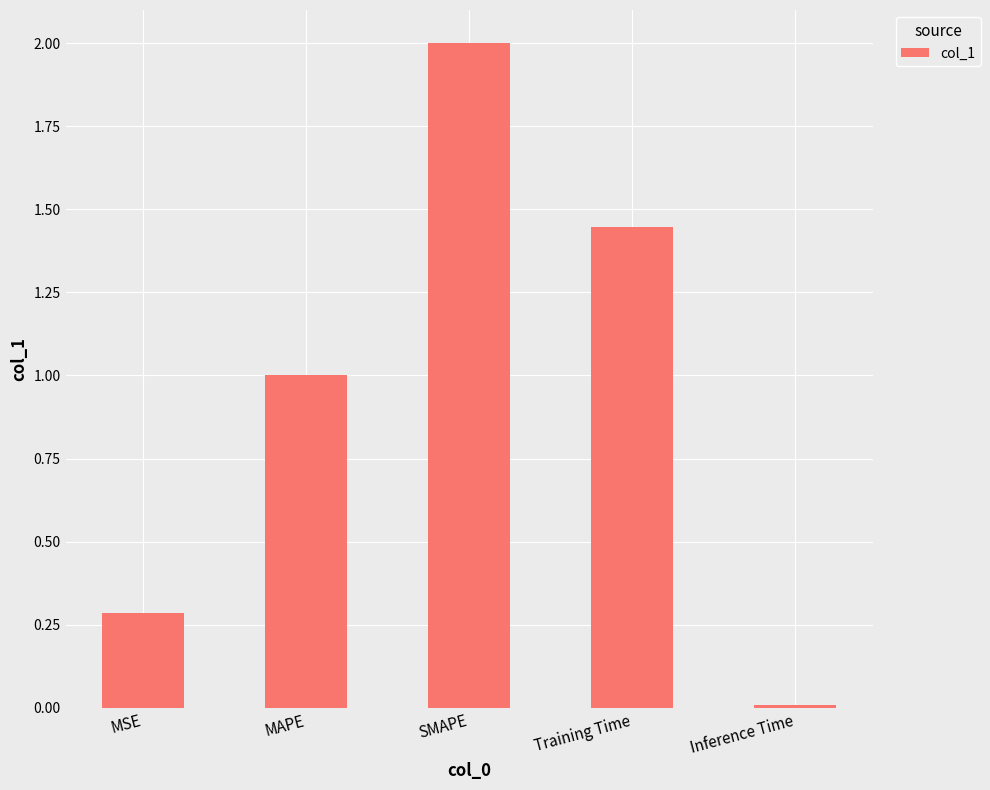

What is the label of the 4th bar from the left?

Training Time